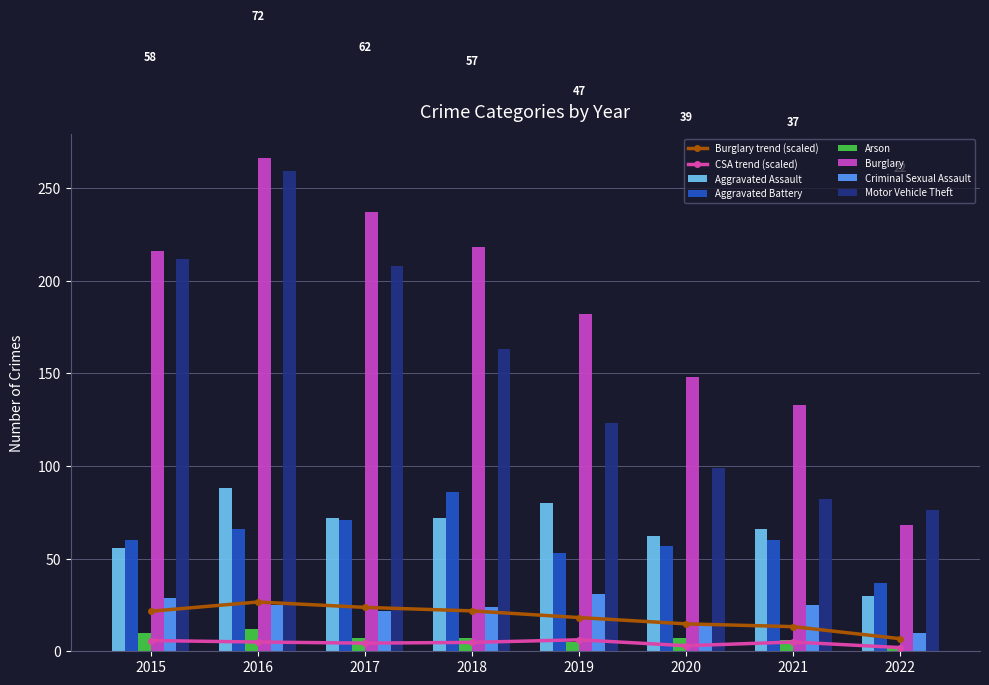

Is the value of Aggravated Assault at 2015 greater than the value of Arson at 2019?

Yes